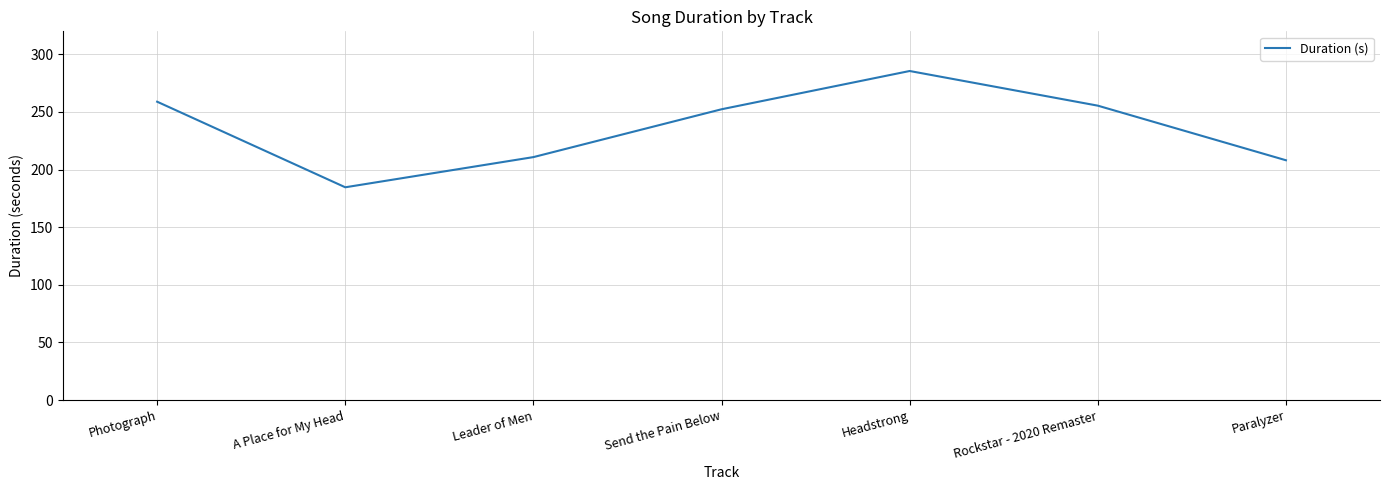

The chart shows a value of 74.4 at Send the Pain Below. True or false?

False